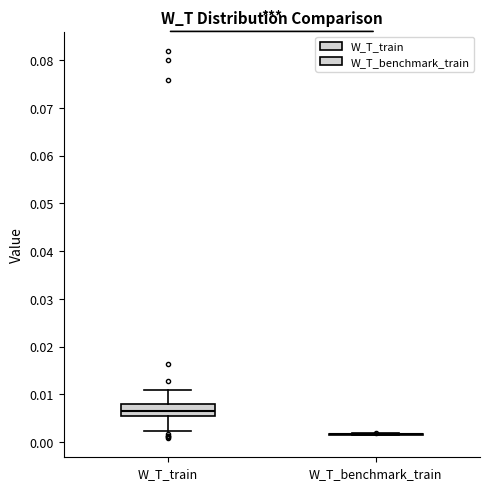

Which box is the tallest, from its lower edge to its upper edge?

W_T_train